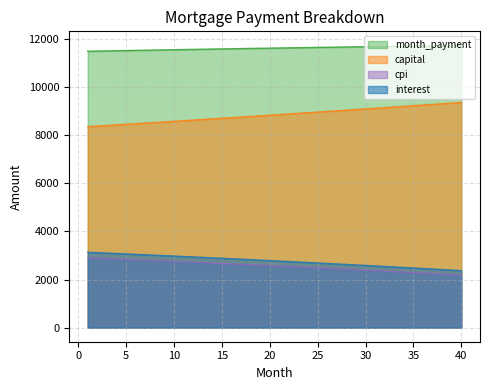

At which category is the sum across all series the highest?

1